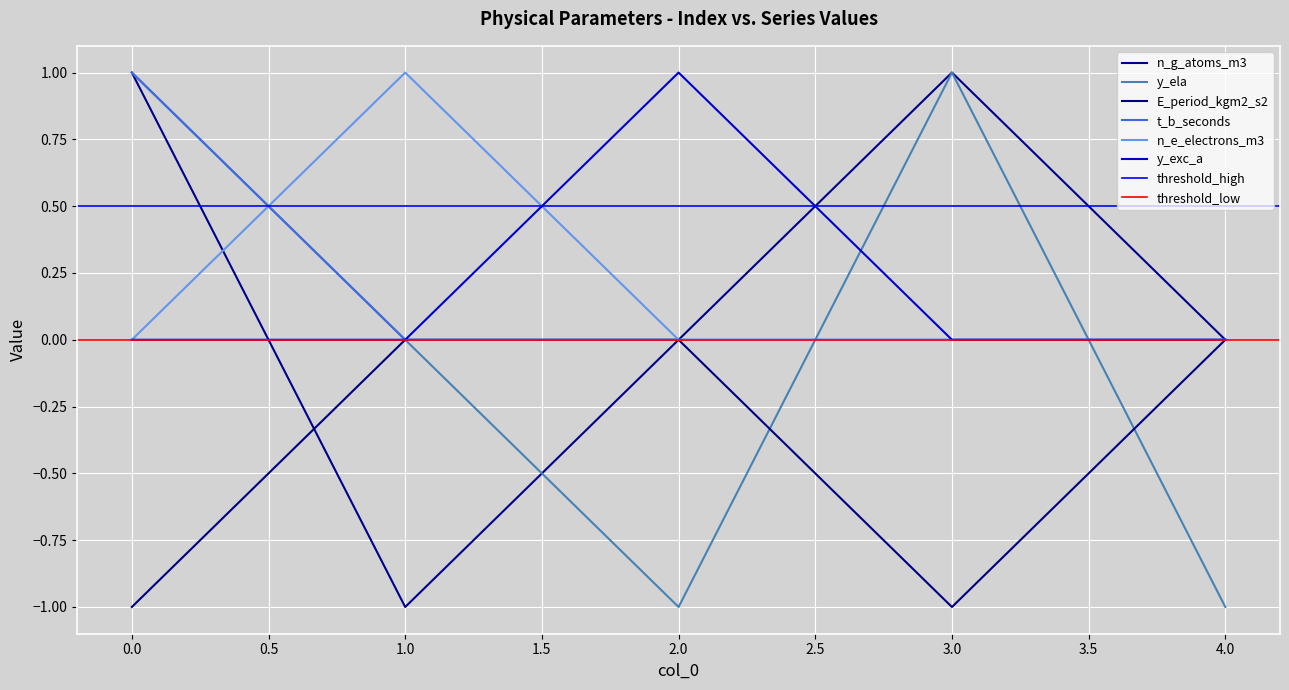

Is the value of y_ela at 2.0 greater than the value of t_b_seconds at 1.0?

No